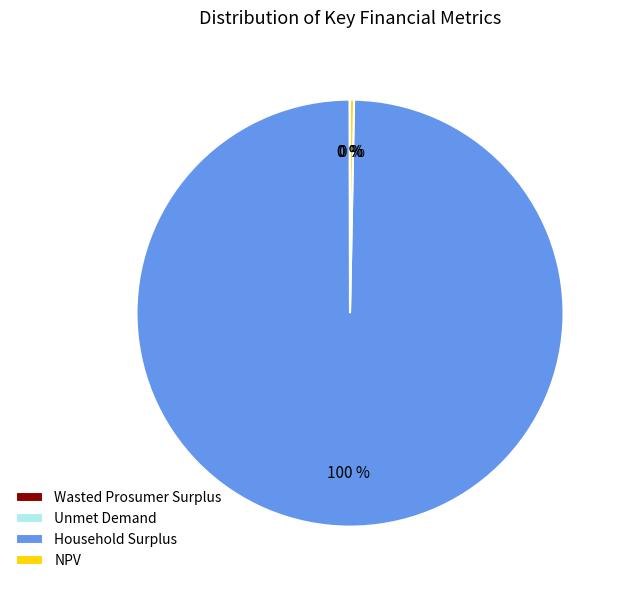

Which category has the biggest portion of the pie?

Household Surplus